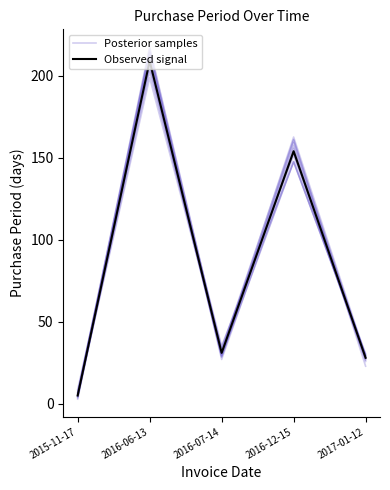

Between 2016-06-13 and 2017-01-12, which series saw the biggest shift?

Observed signal